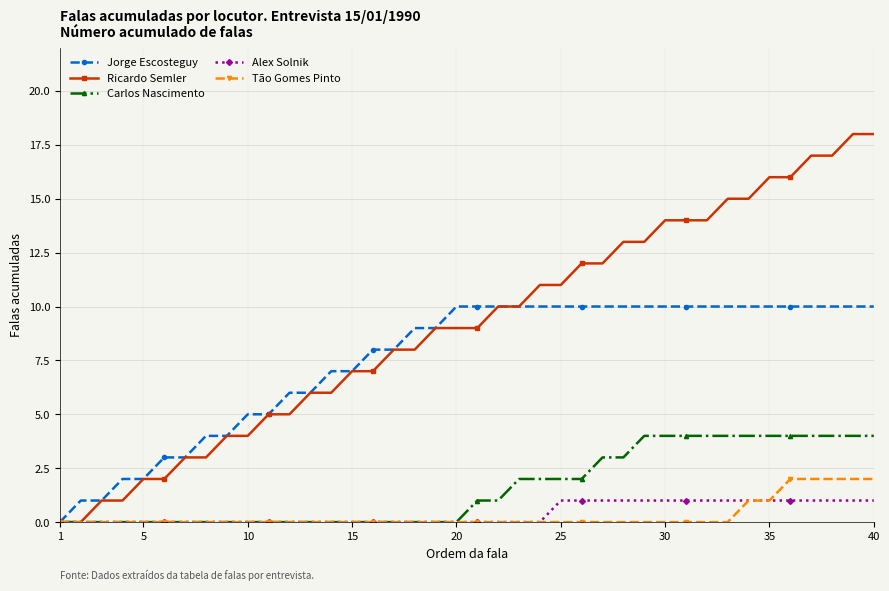

What is the maximum value shown in the chart?

18